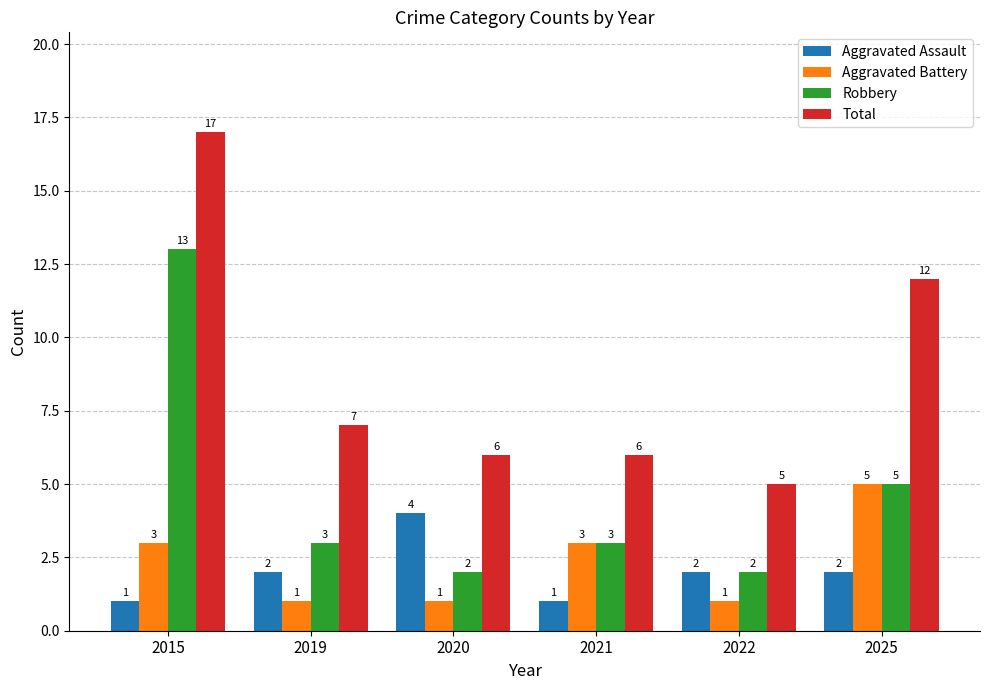

At which category is the sum across all series the highest?

2015